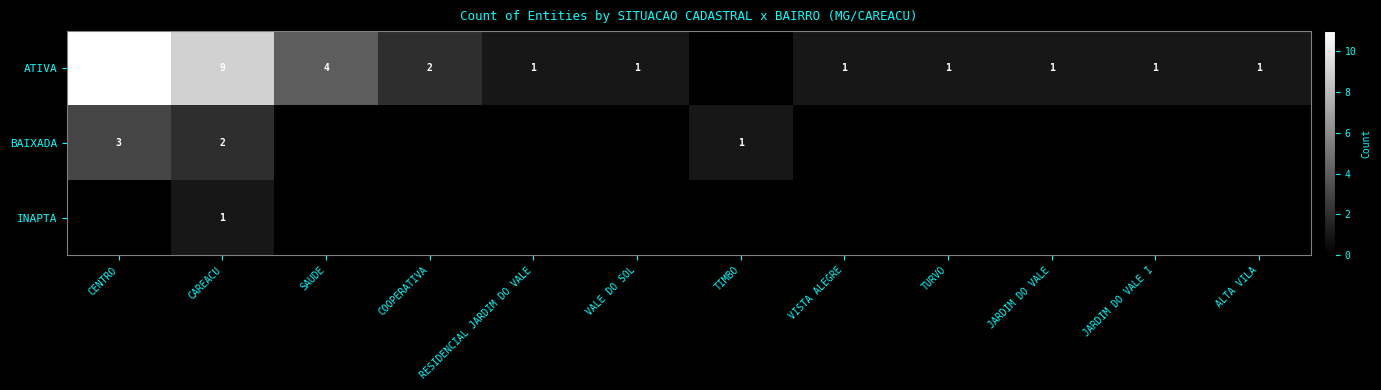

What is the spread (max minus min) of values at VISTA ALEGRE?

1